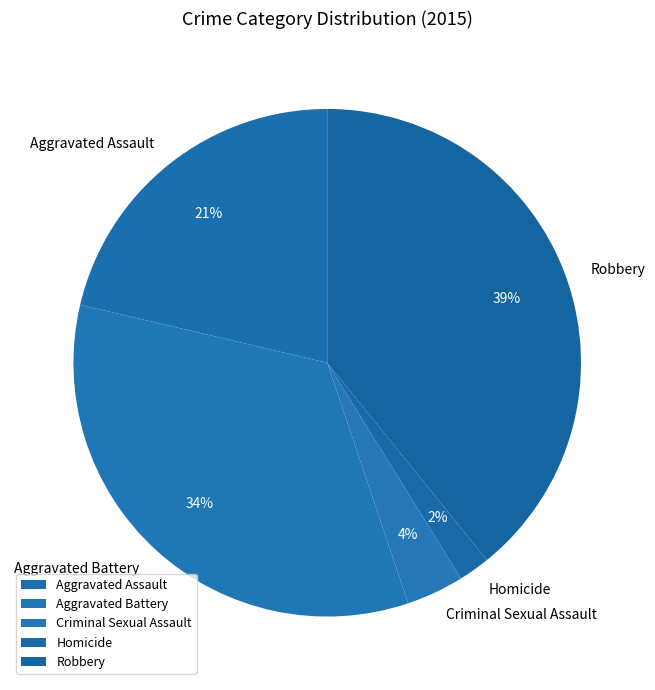

What percentage is the Aggravated Battery slice, to the nearest percent?

34%